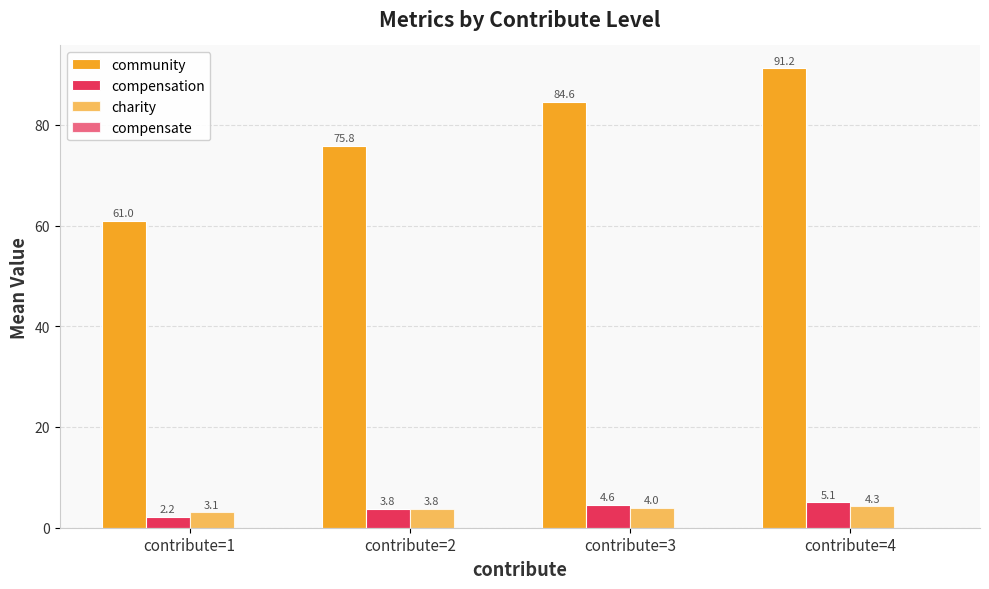

Where does the community series first go above 84?

contribute=3